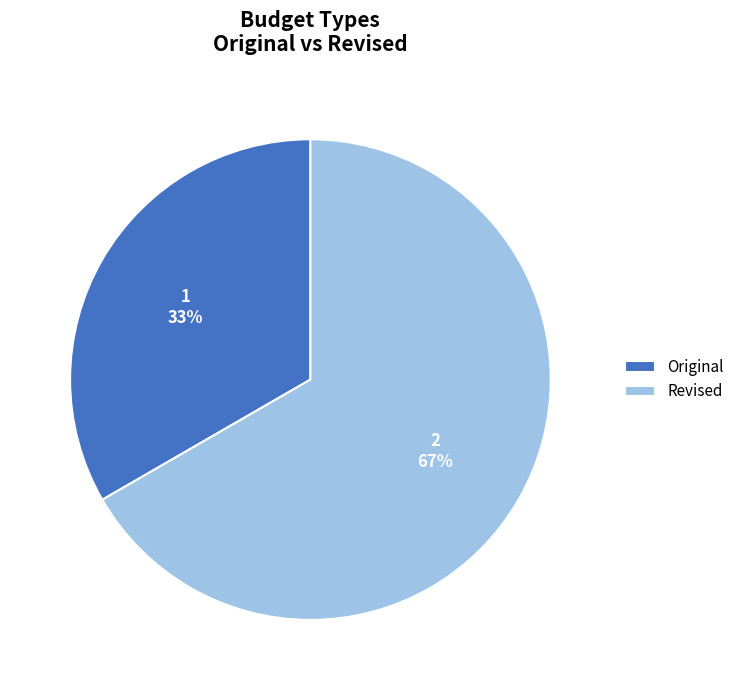

To the nearest percent, what portion does Revised represent?

67%